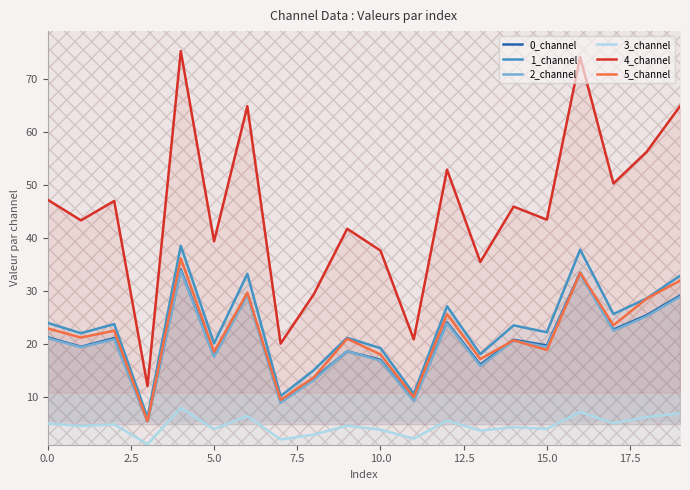

How many lines are shown in the chart?

6